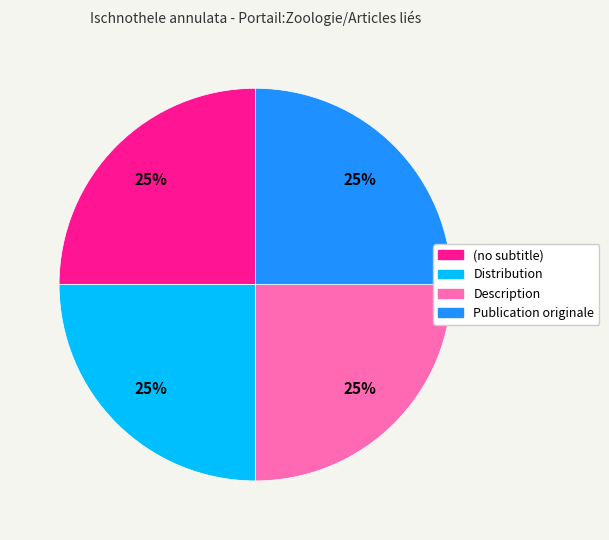

Does (no subtitle) account for over 50% of the chart?

No